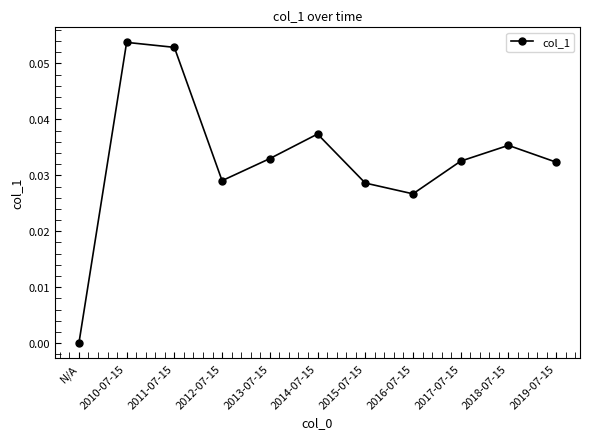

Is it true that the value at 2013-07-15 is 0.1?

False